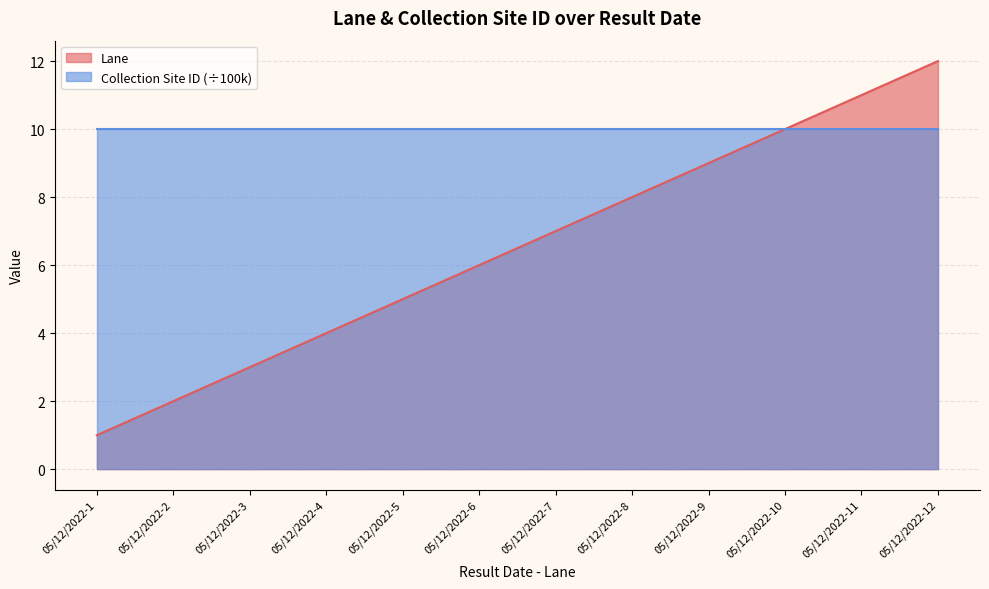

What is the maximum value shown in the chart?

12.0